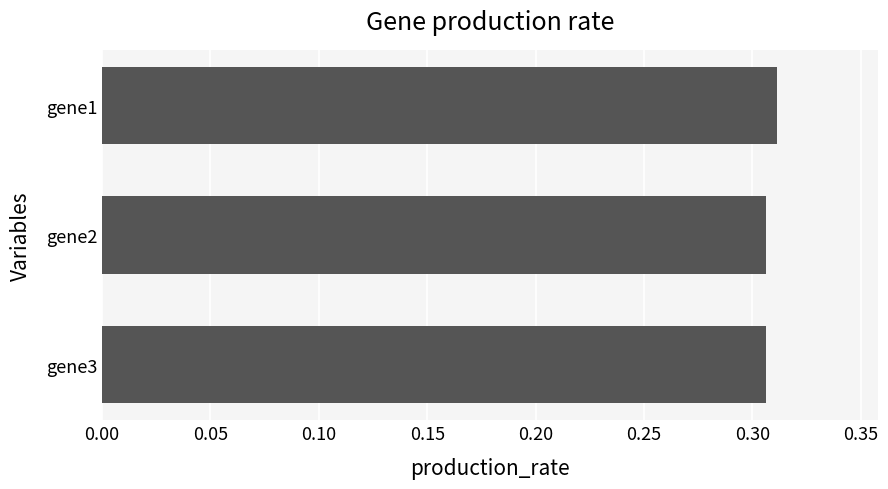

What is the sum of all values?

0.9